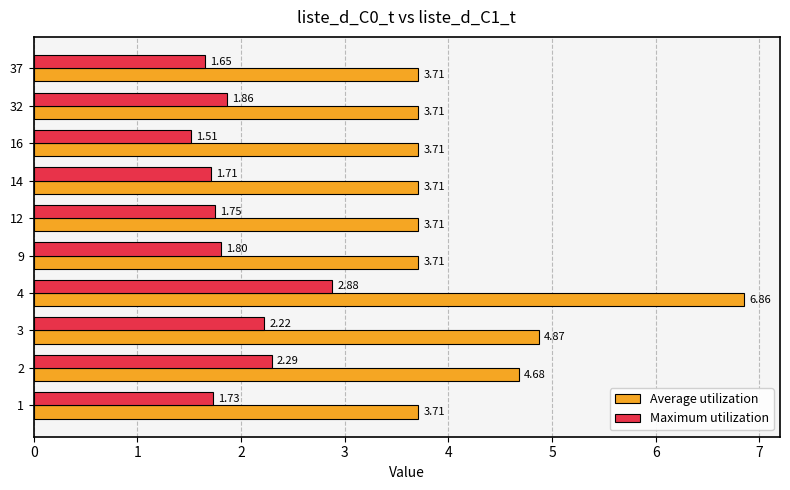

List the series in order of their overall mean, highest first.

Average utilization, Maximum utilization